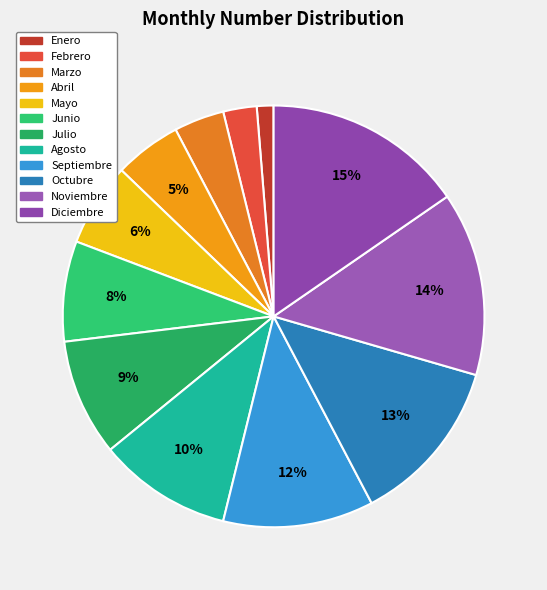

Rank the categories by value from lowest to highest.

Enero, Febrero, Marzo, Abril, Mayo, Junio, Julio, Agosto, Septiembre, Octubre, Noviembre, Diciembre